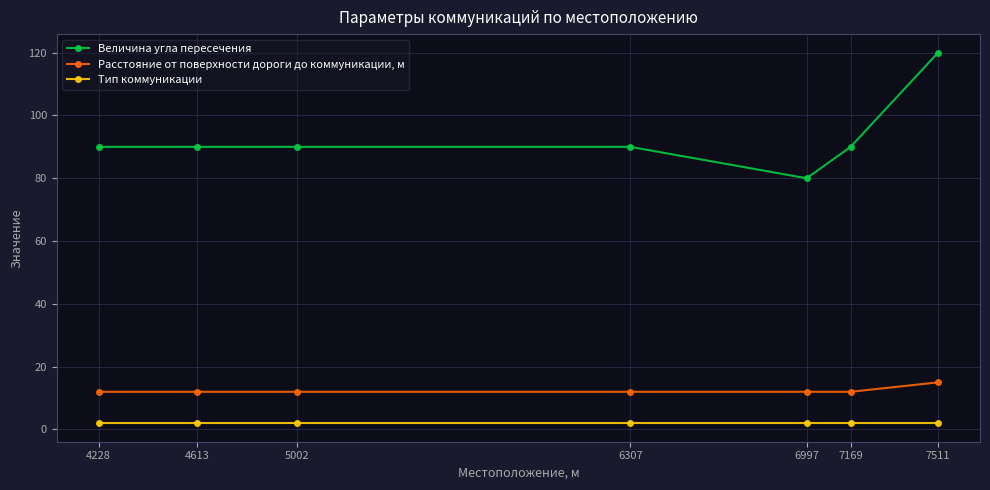

Which series has the largest total across all categories?

Величина угла пересечения